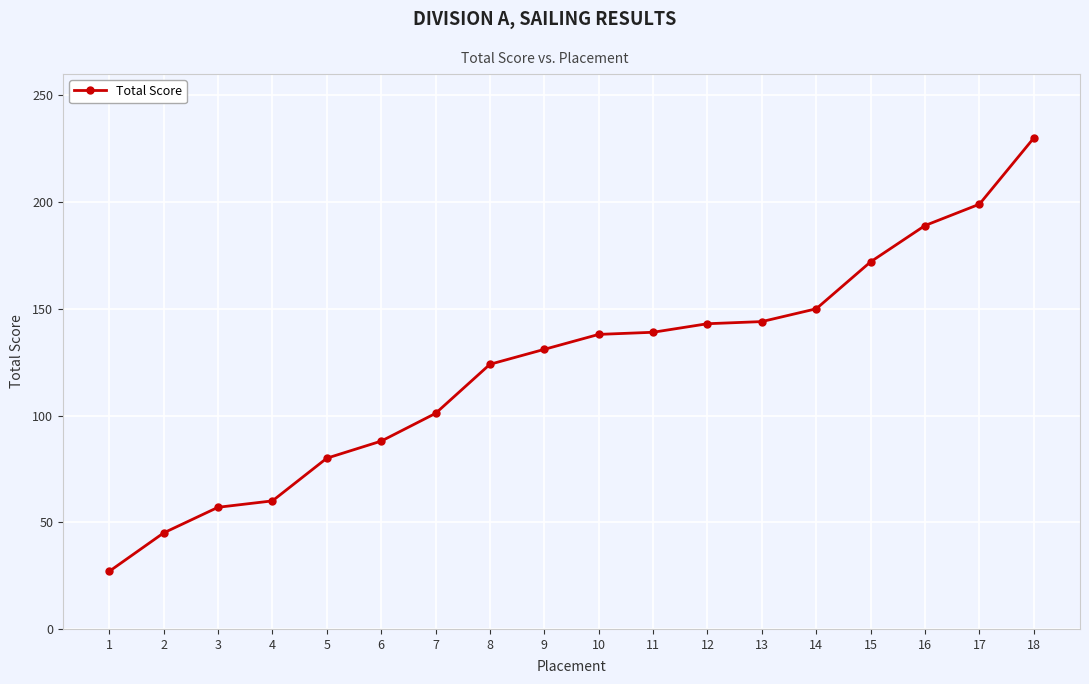

Count the number of data series in this chart.

1